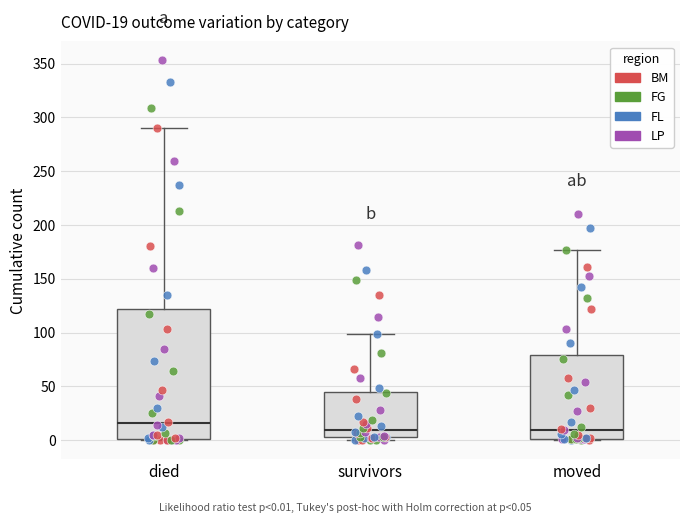

Which box's median line is the highest?

died